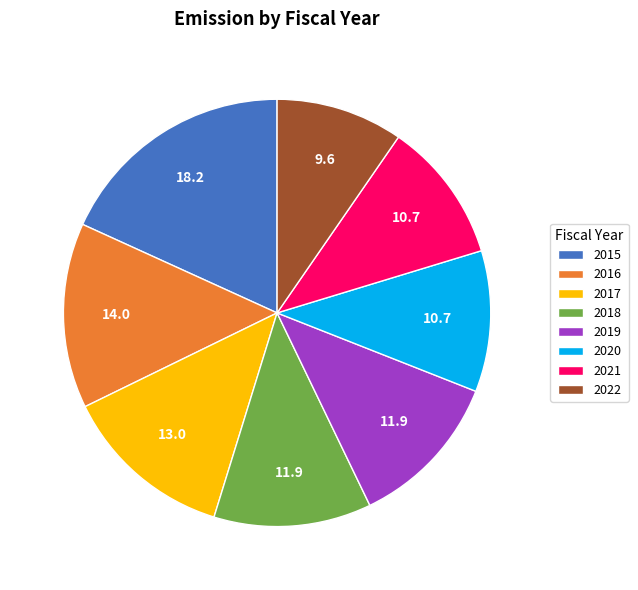

Approximately how many times larger is the value at 2020 compared to 2019?

0.9